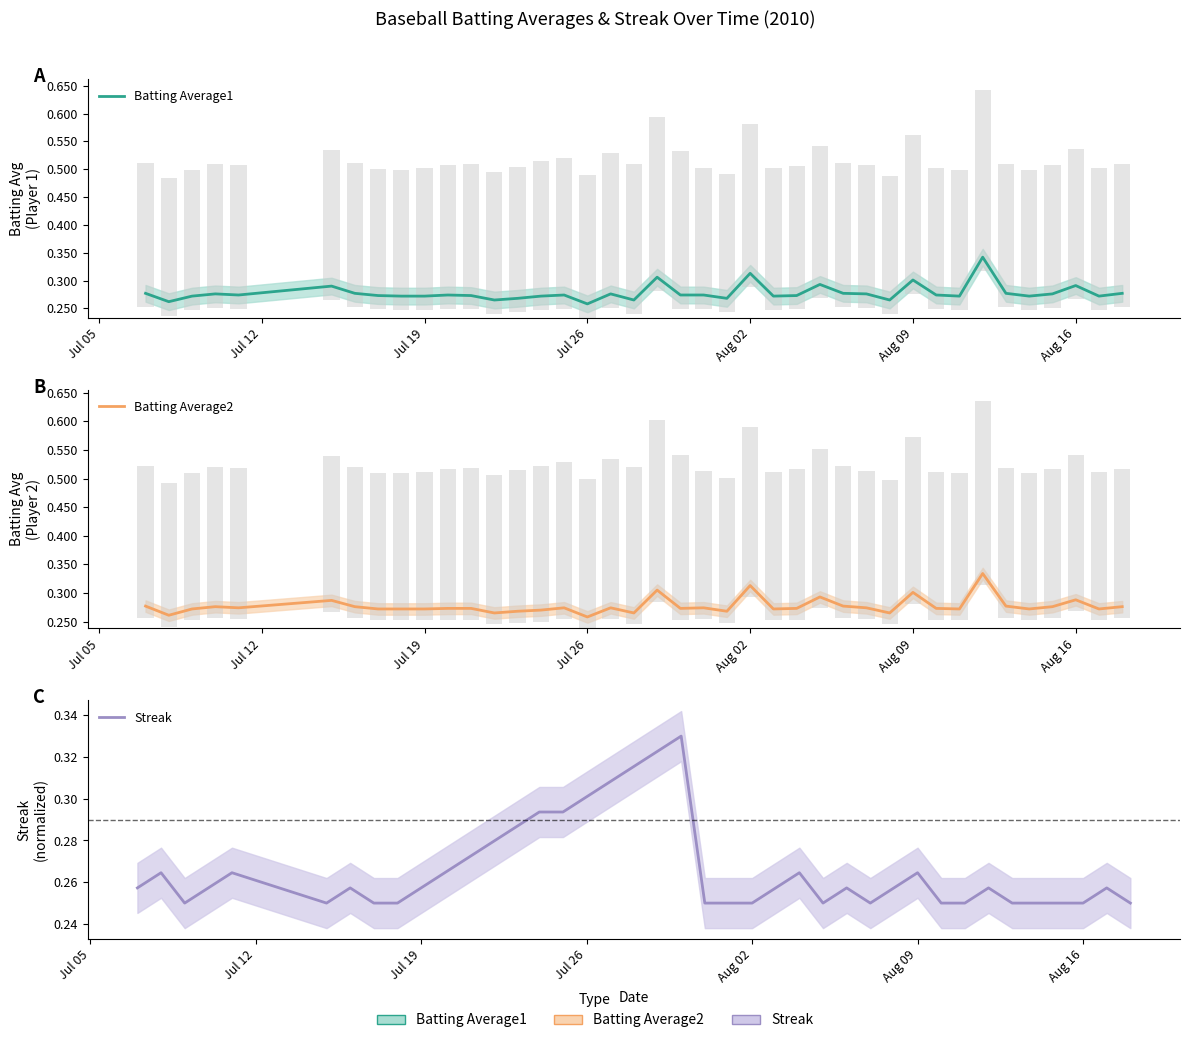

What are all the series names shown in the legend?

Batting Average1, Batting Average2, Streak